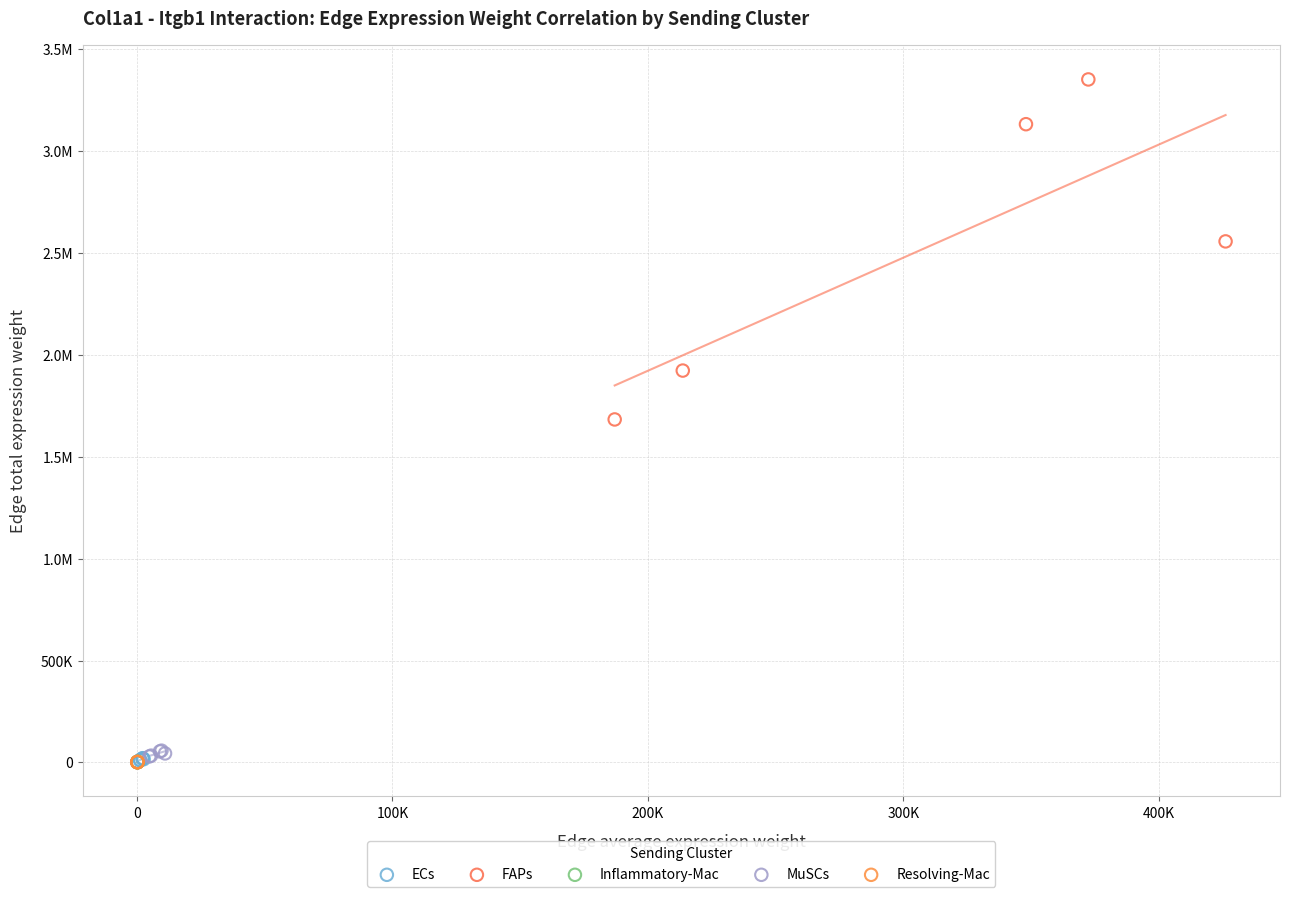

What are all the series names shown in the legend?

ECs, FAPs, Inflammatory-Mac, MuSCs, Resolving-Mac